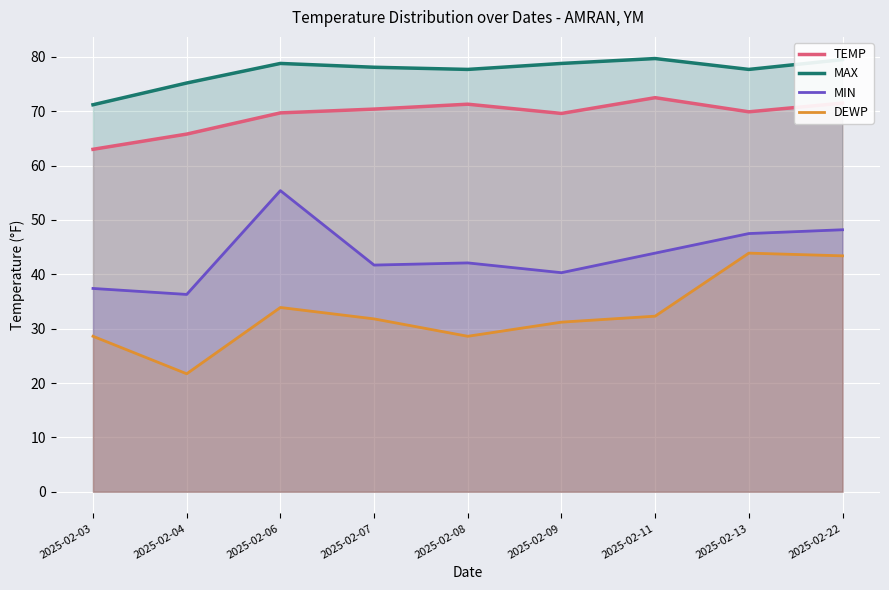

What is the highest value of the MAX series?

79.7